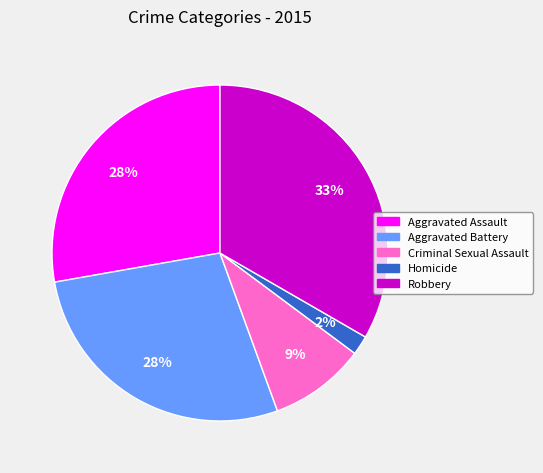

How many slices are in this pie chart?

5